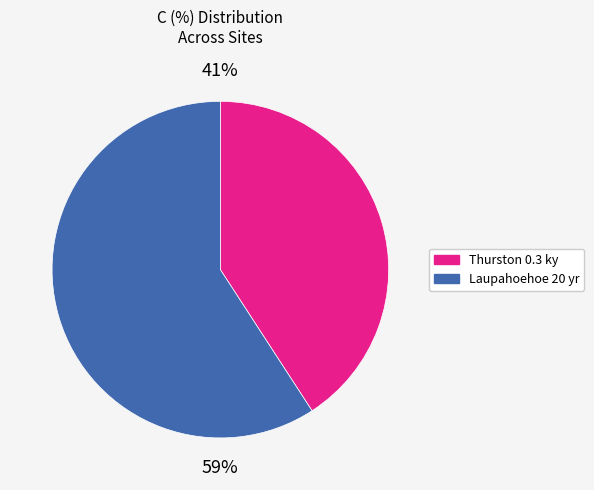

To the nearest percent, what is the average slice percentage?

50%